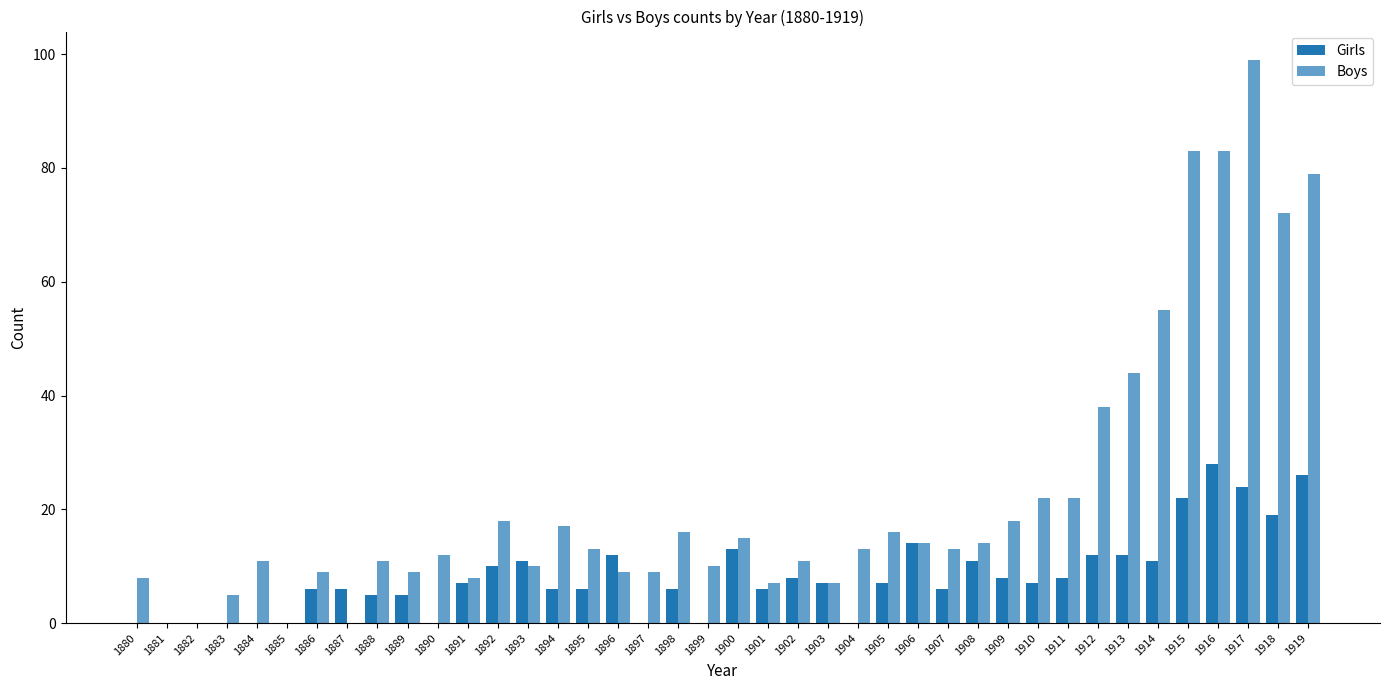

Are the bars horizontal?

No